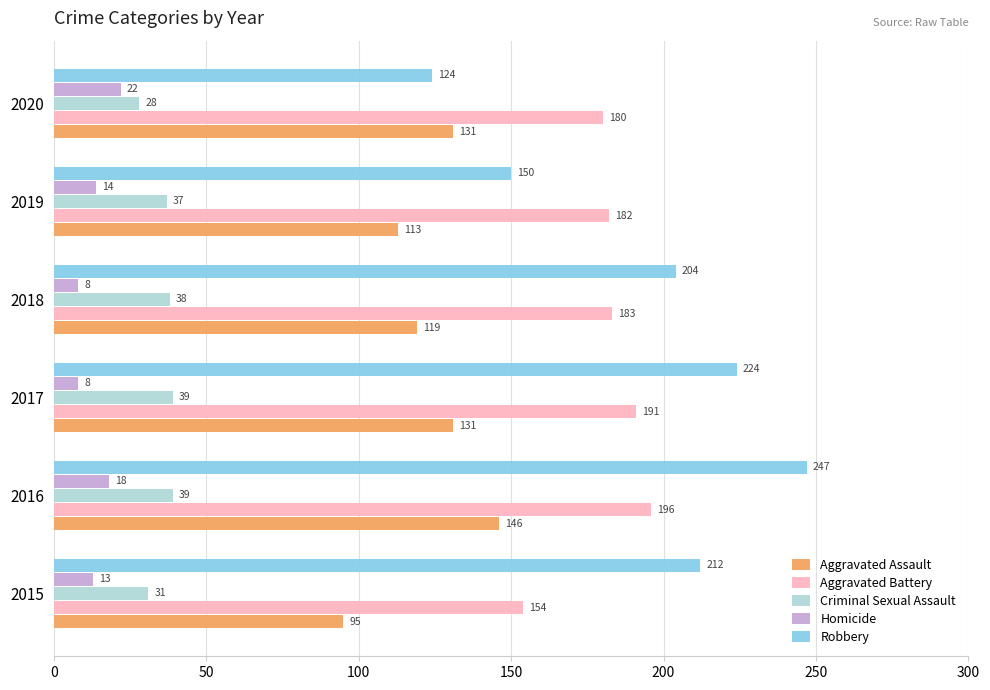

True or false: Homicide has a value of 13 at 2015.

True